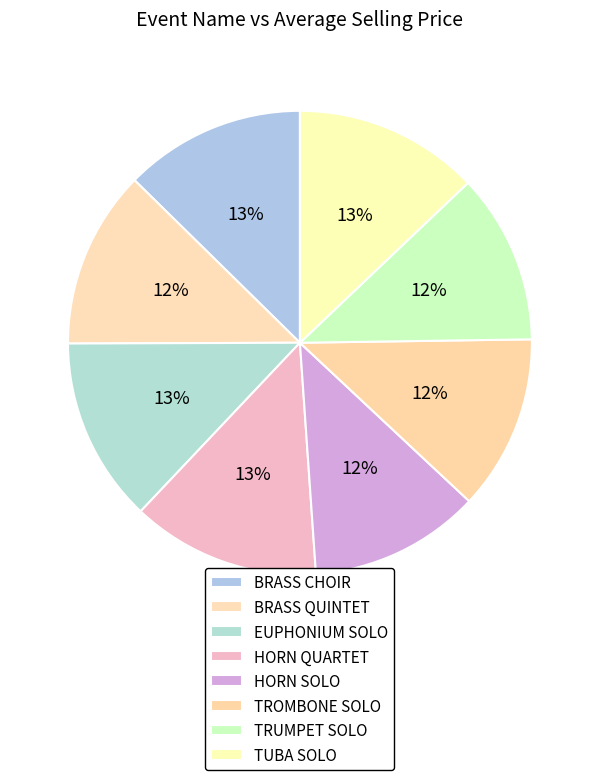

Which category has the smallest portion of the pie?

TRUMPET SOLO